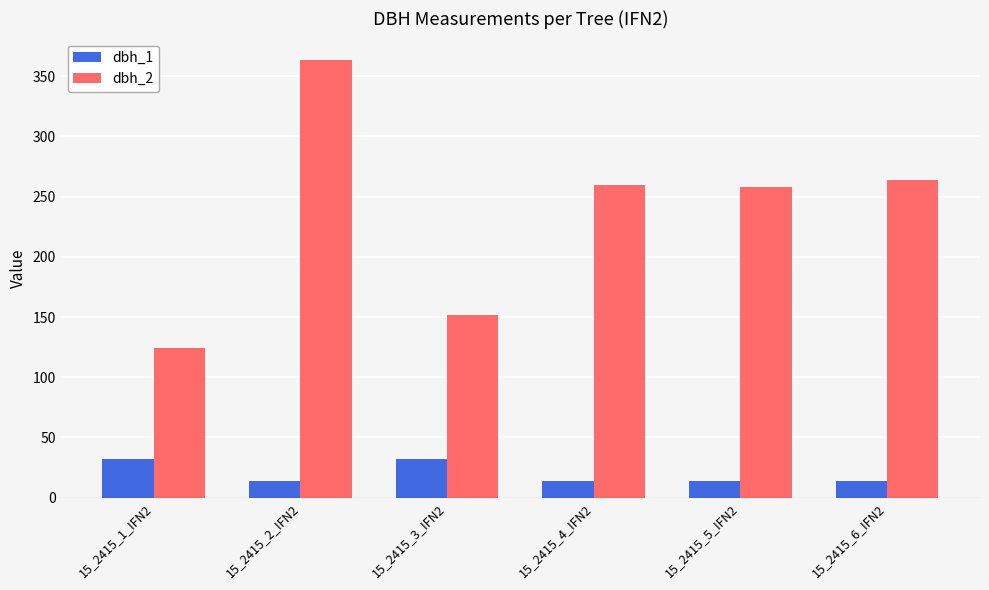

At how many categories does at least one series exceed 52?

6